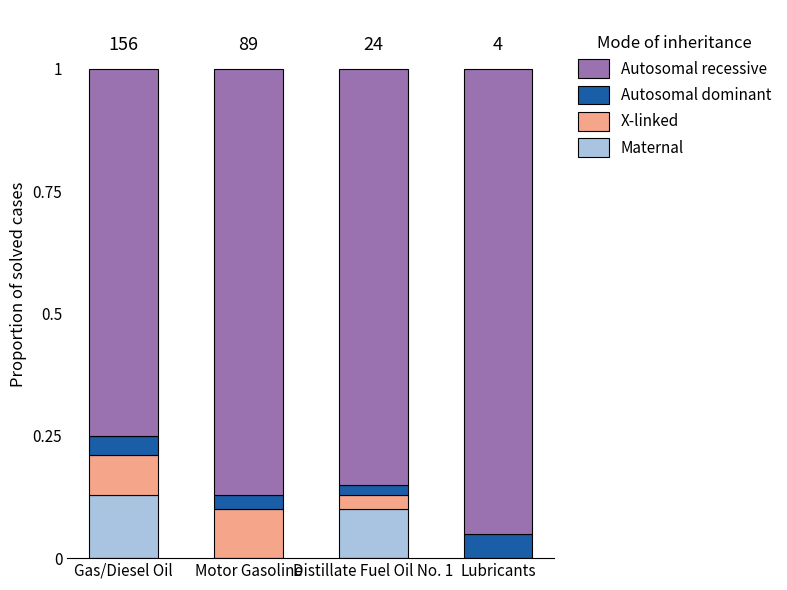

At which label does Autosomal recessive reach its peak?

Lubricants